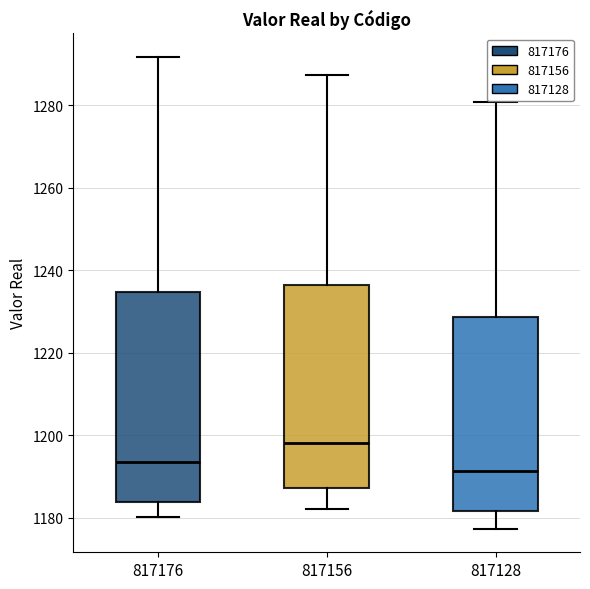

Where is the upper edge of the box at x = 817128 on the y-axis? The values are not printed on the chart, so give them approximately, as read against the axis.

1228